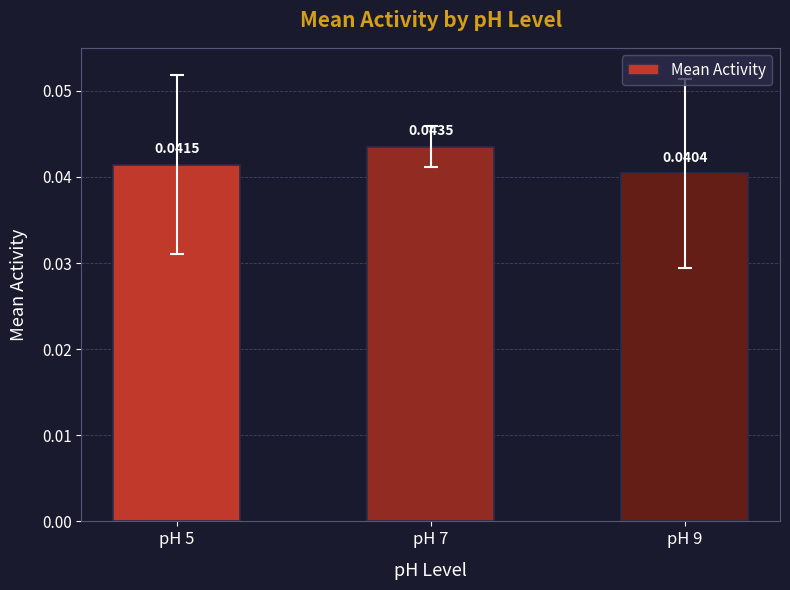

Which has a higher value, pH 5 or pH 9?

pH 5